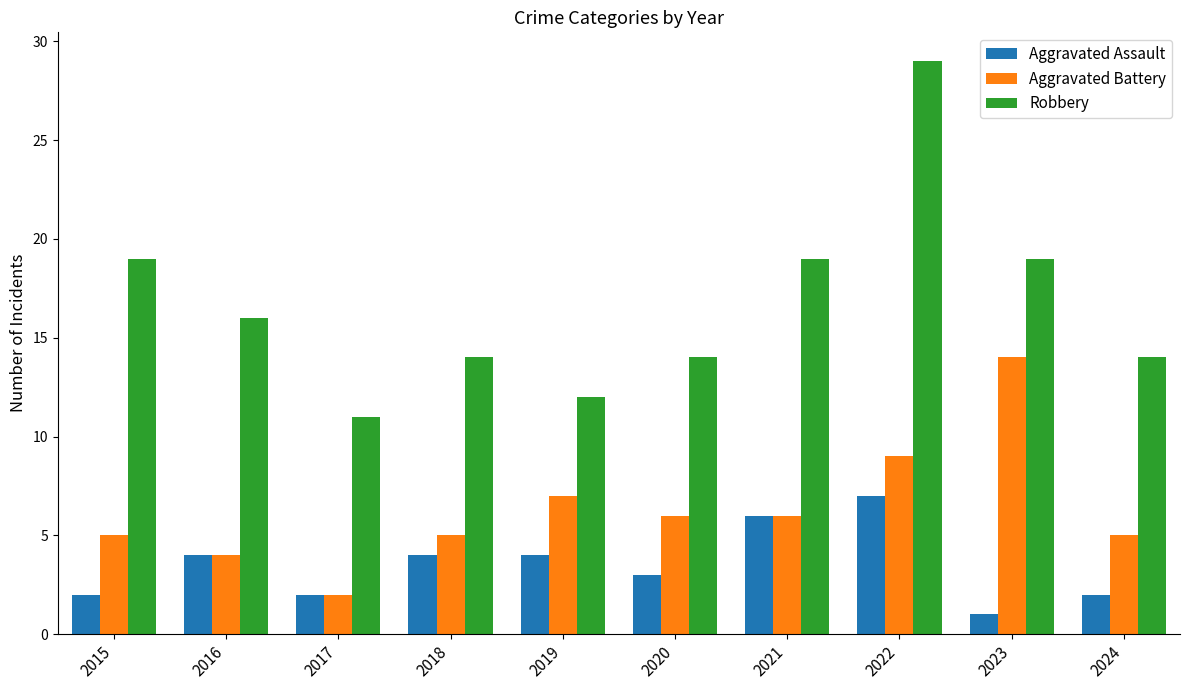

List the series in order of their peak value, highest first.

Robbery, Aggravated Battery, Aggravated Assault